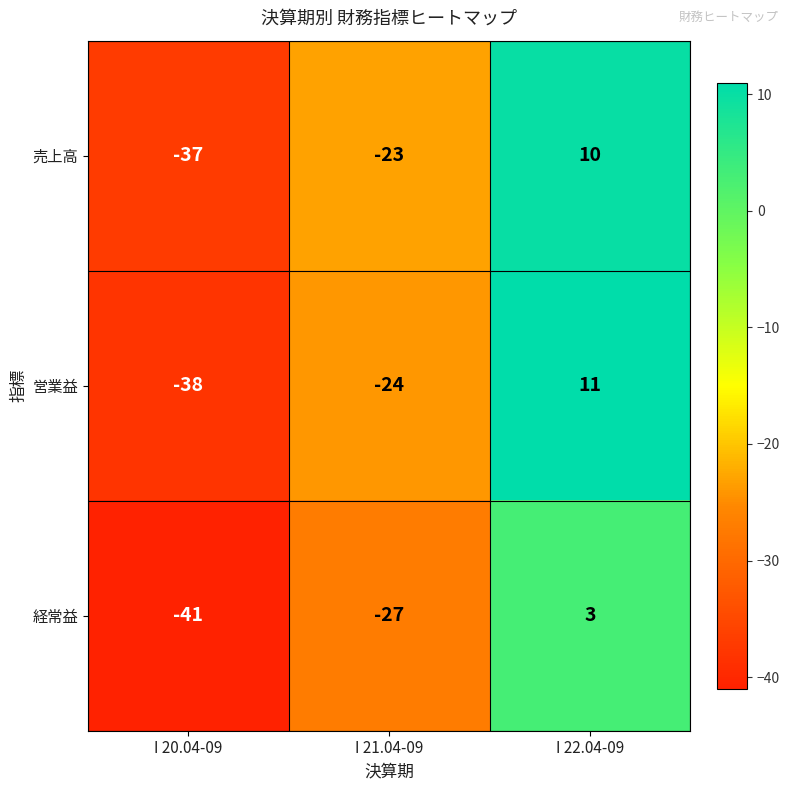

Reading left to right, transcribe all the data shown in this chart.

売上高: -37	-23	10
営業益: -38	-24	11
経常益: -41	-27	3